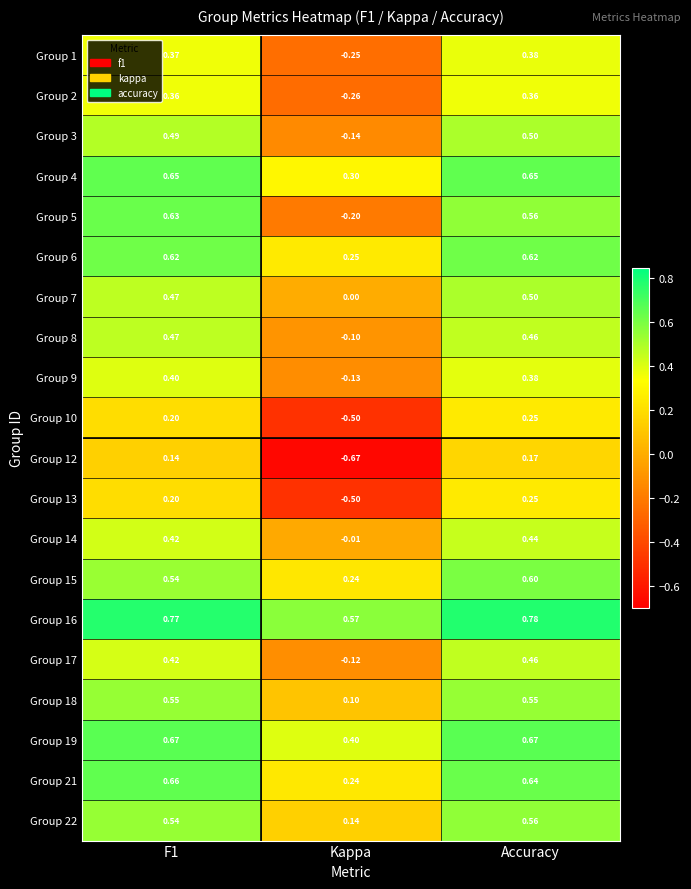

Where is Group 21 nearest to the value 0?

Kappa